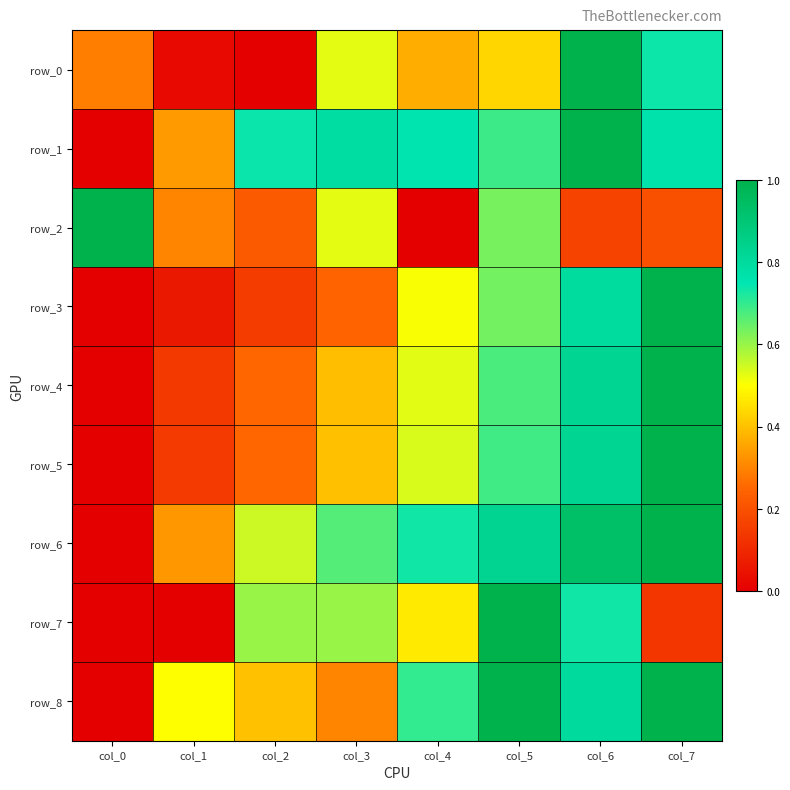

Which has a higher value, col_3 or col_2?

col_3